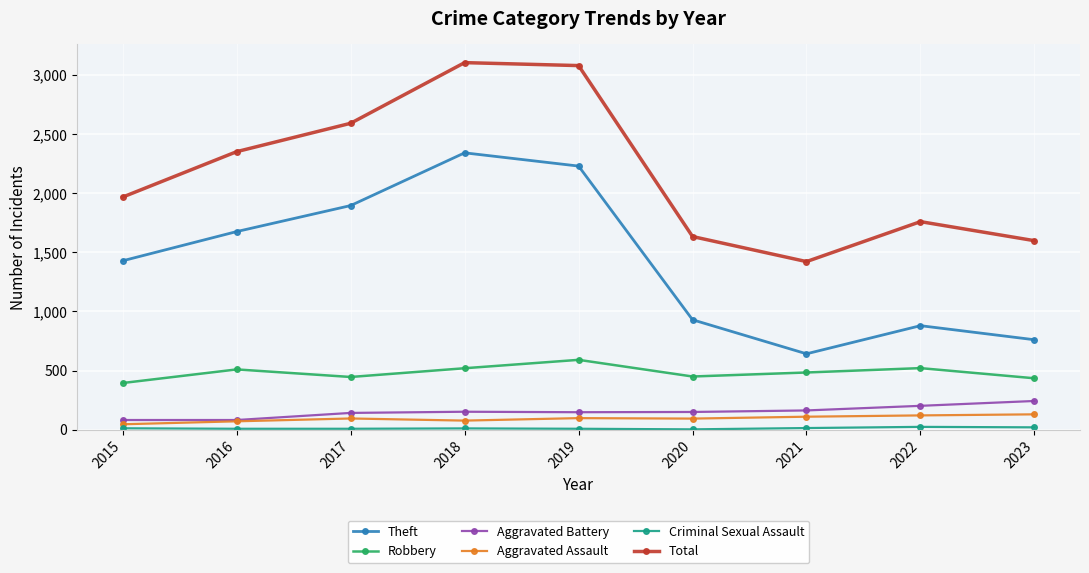

Is the value of Total at 2017 greater than the value of Aggravated Battery at 2020?

Yes